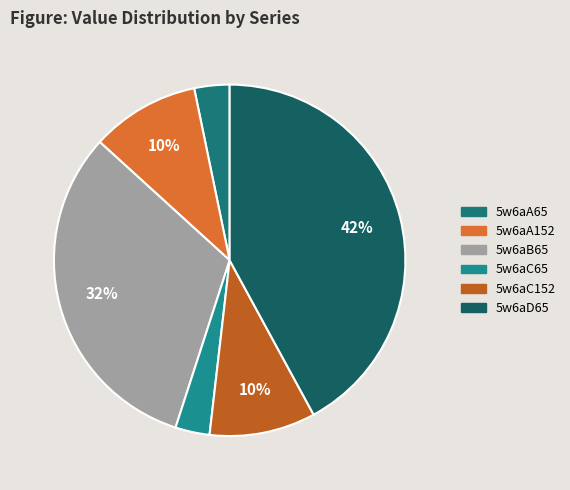

Which slice is the smallest?

5w6aC65